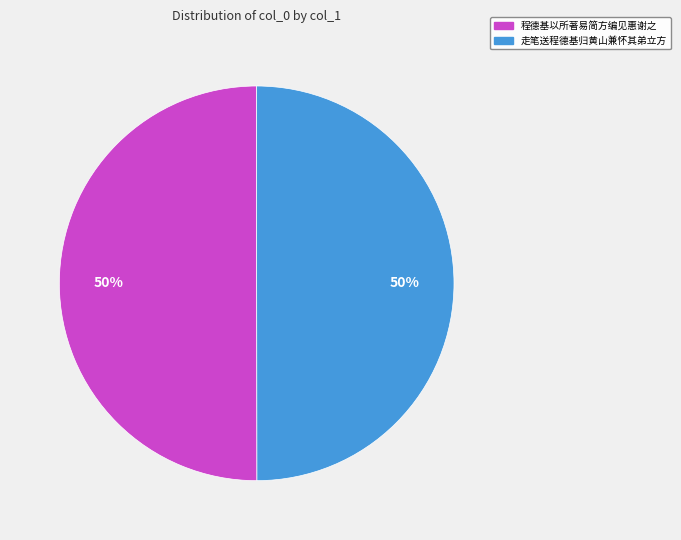

To the nearest percent, what percentage of the pie is 程德基以所著易简方编见惠谢之?

50%